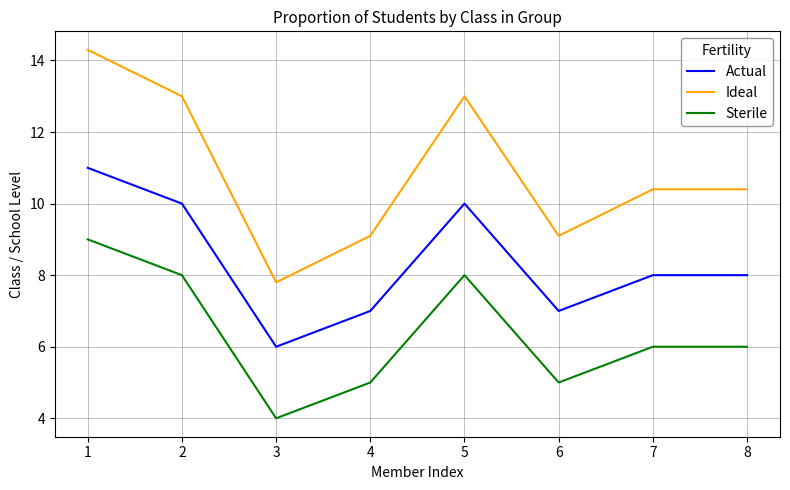

What is the average value of the Sterile series?

6.4